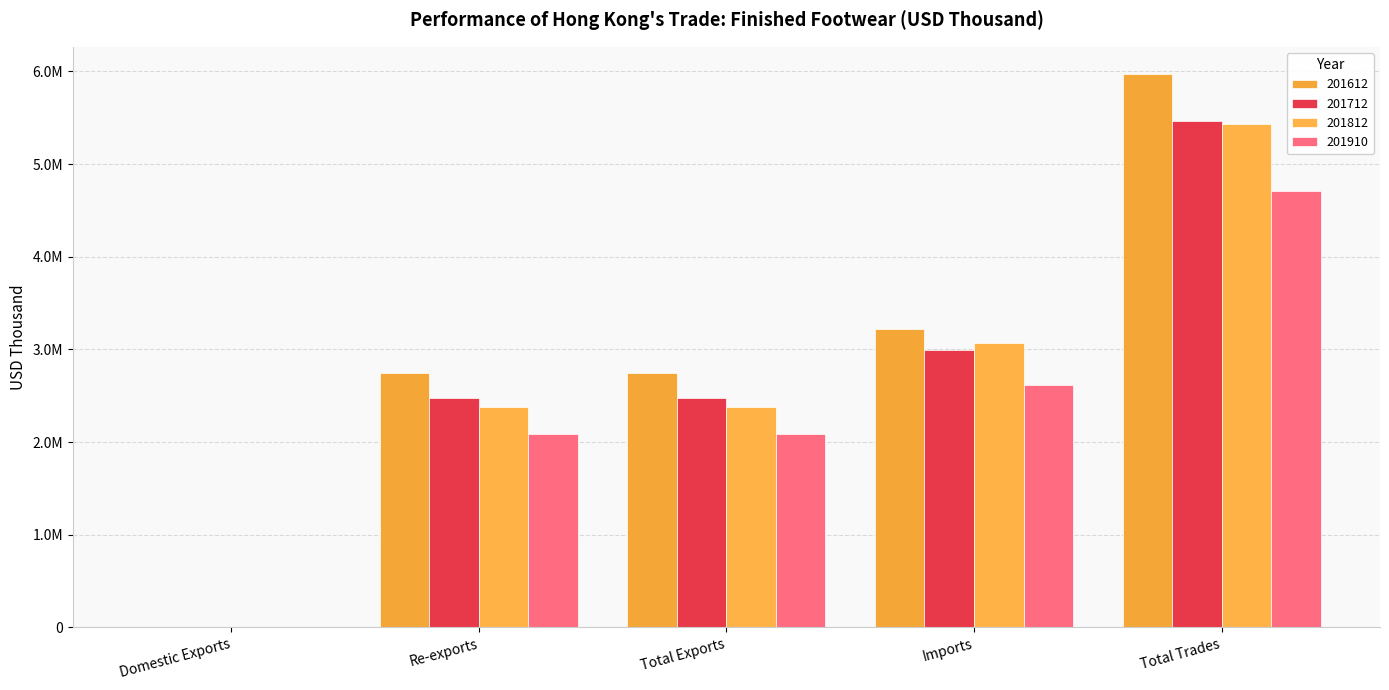

Are the bars grouped side by side (vs. stacked)?

Yes